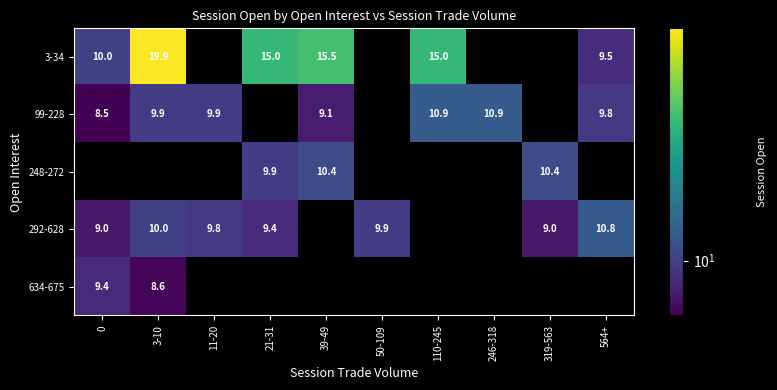

At which label does 634-675 reach its minimum?

3-10